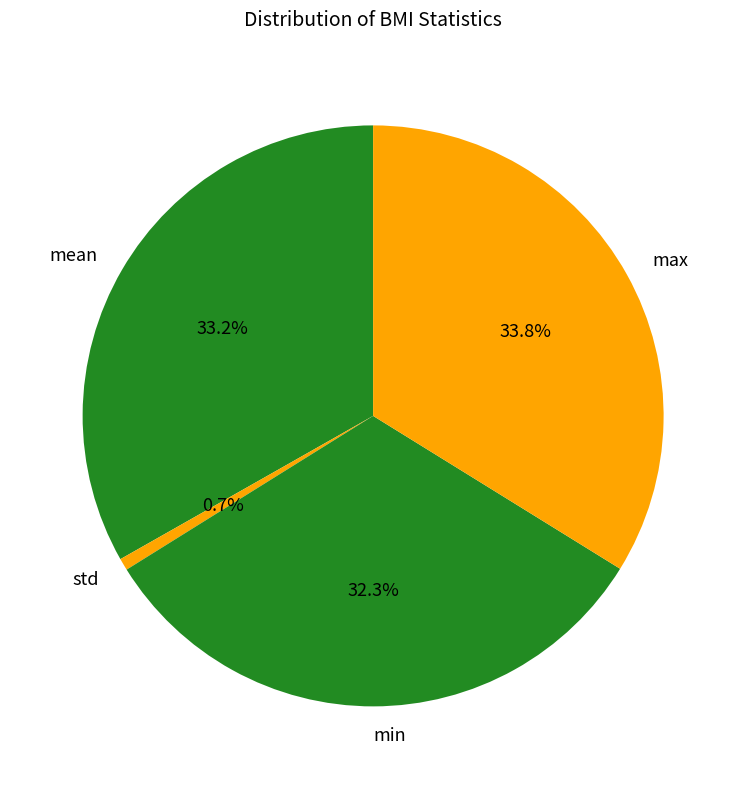

Does max represent more than half of the total?

No